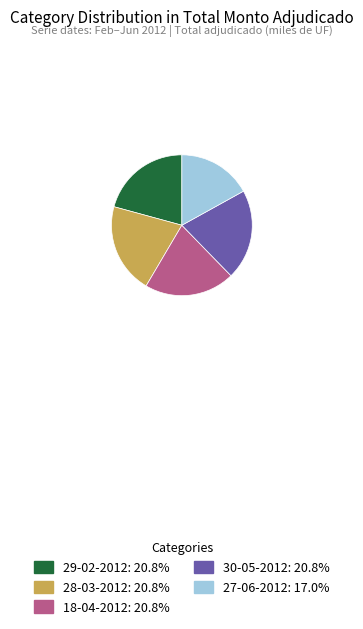

Is there a majority slice in this chart?

No